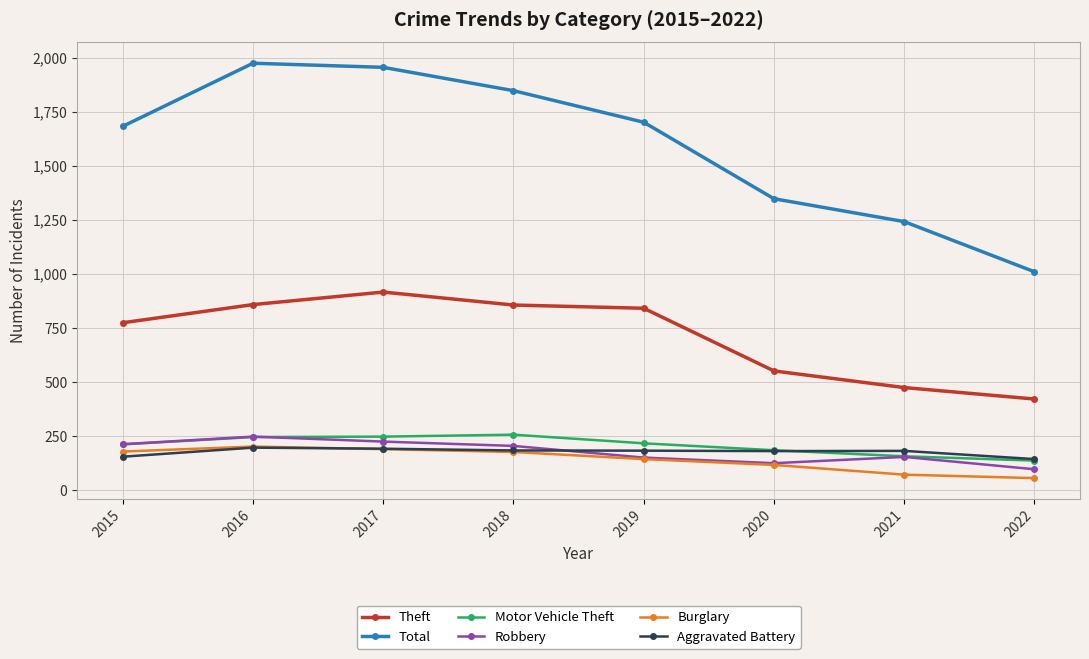

What value does the Motor Vehicle Theft series have at 2018, to the nearest 50?

250